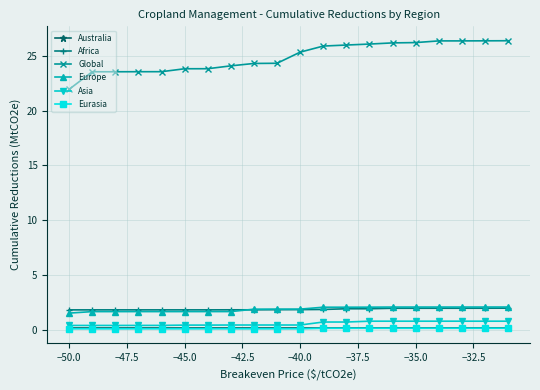

Which series has the largest range (max minus min)?

Global